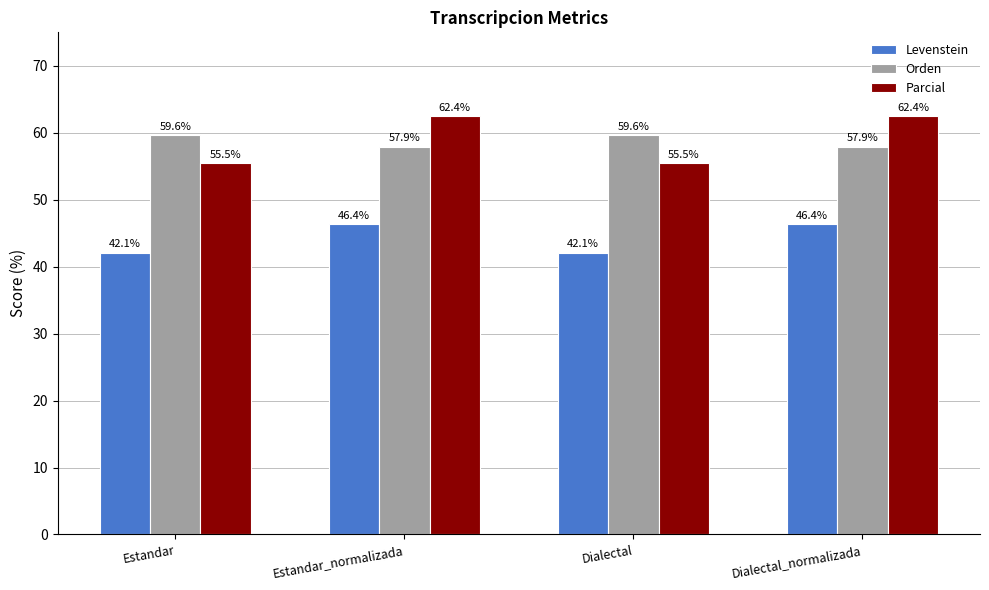

What is the approximate value of Levenstein at Estandar_normalizada?

46.4